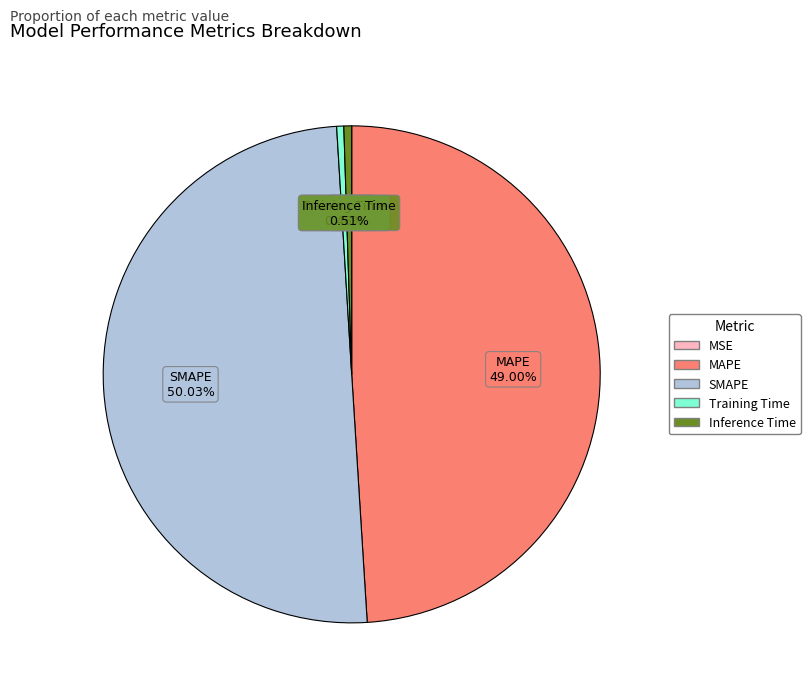

Approximately how many times larger is the value at MAPE compared to SMAPE?

1.0